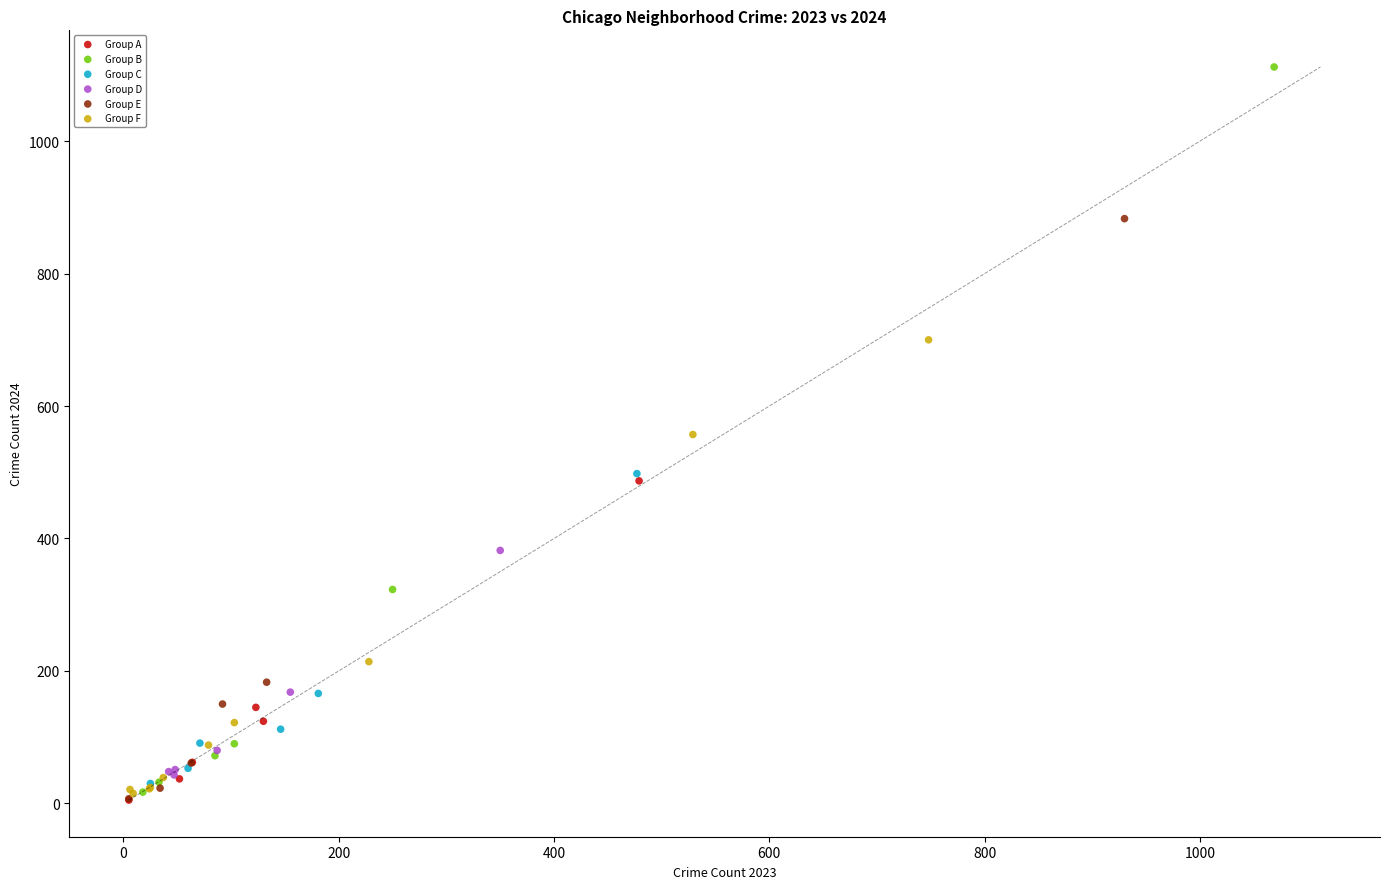

Which series contains the highest Y value?

Group B